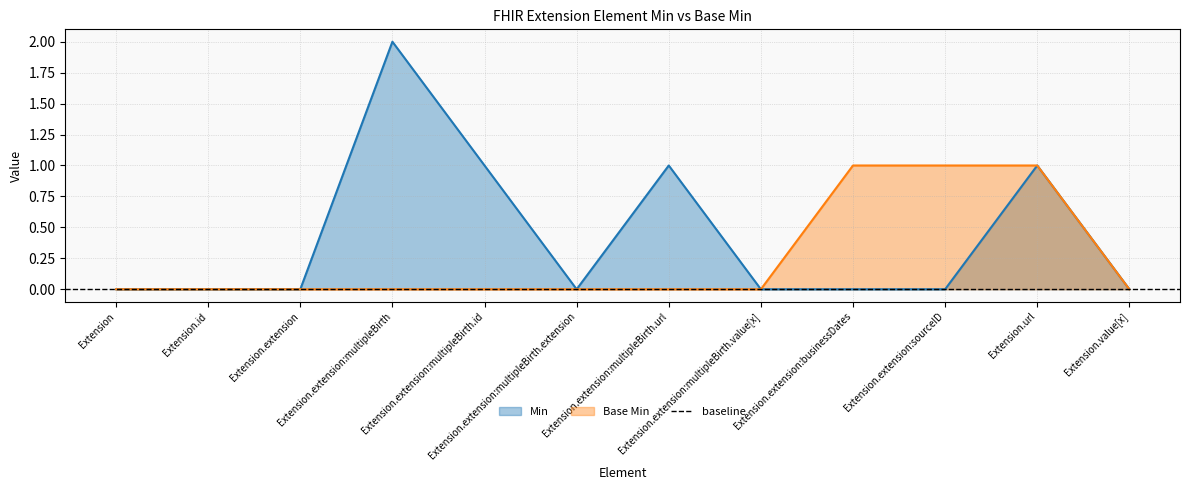

The Base Min series shows 1 at Extension.extension:businessDates. True or false?

True